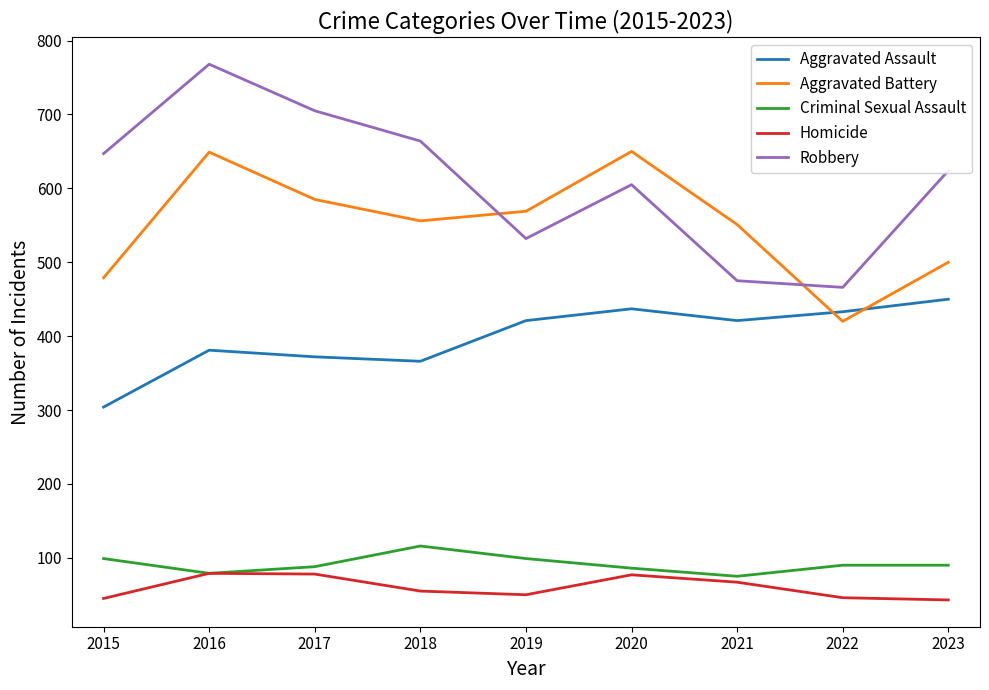

Is it true that Robbery equals 1132 at 2015?

False